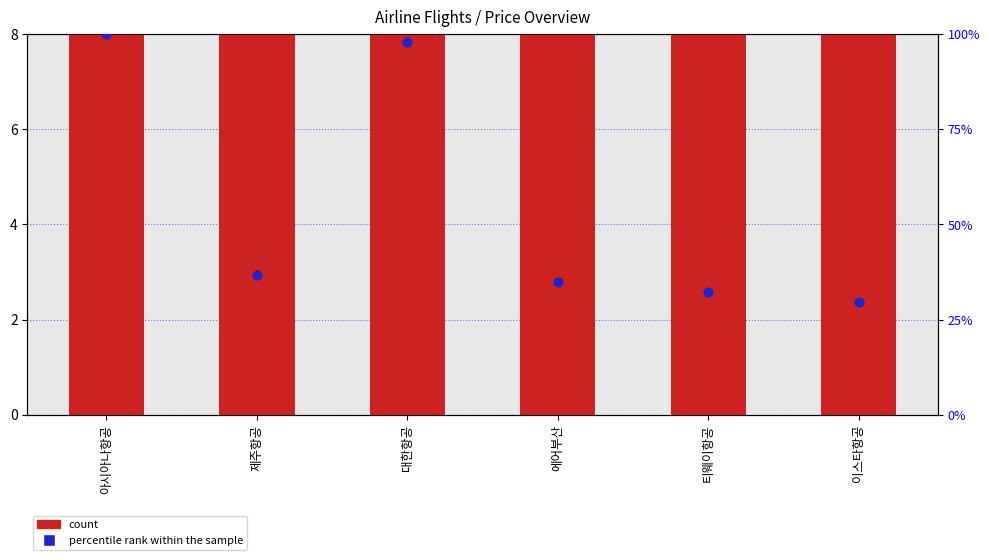

Which series contains the highest Y value?

percentile rank within the sample